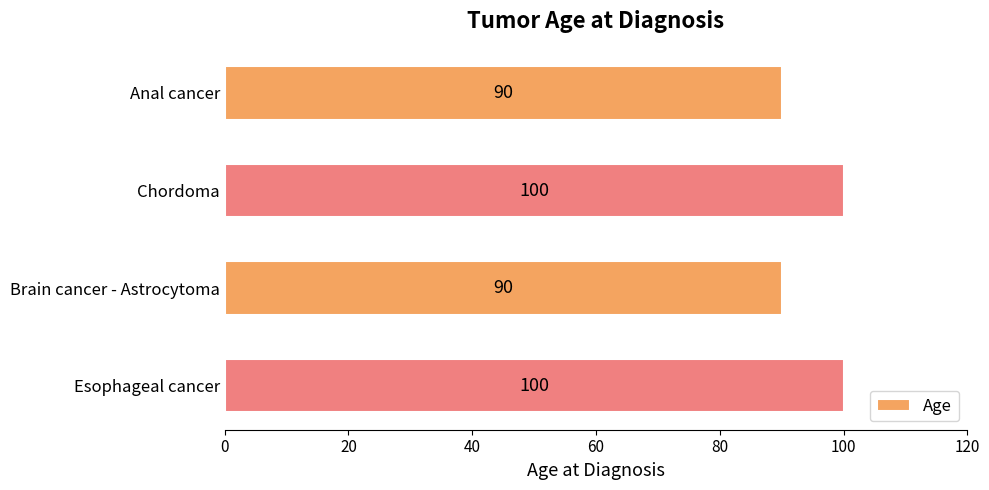

What is the smallest value displayed?

90